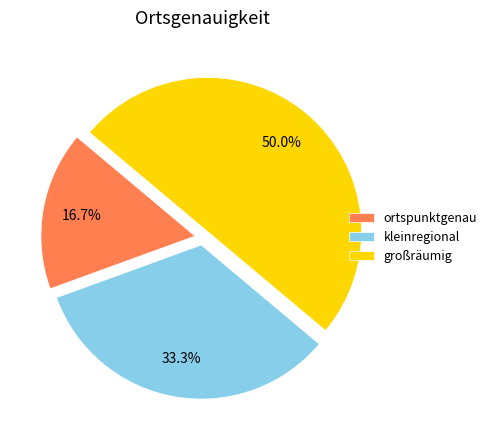

To the nearest percent, what percentage of the pie is kleinregional?

33%